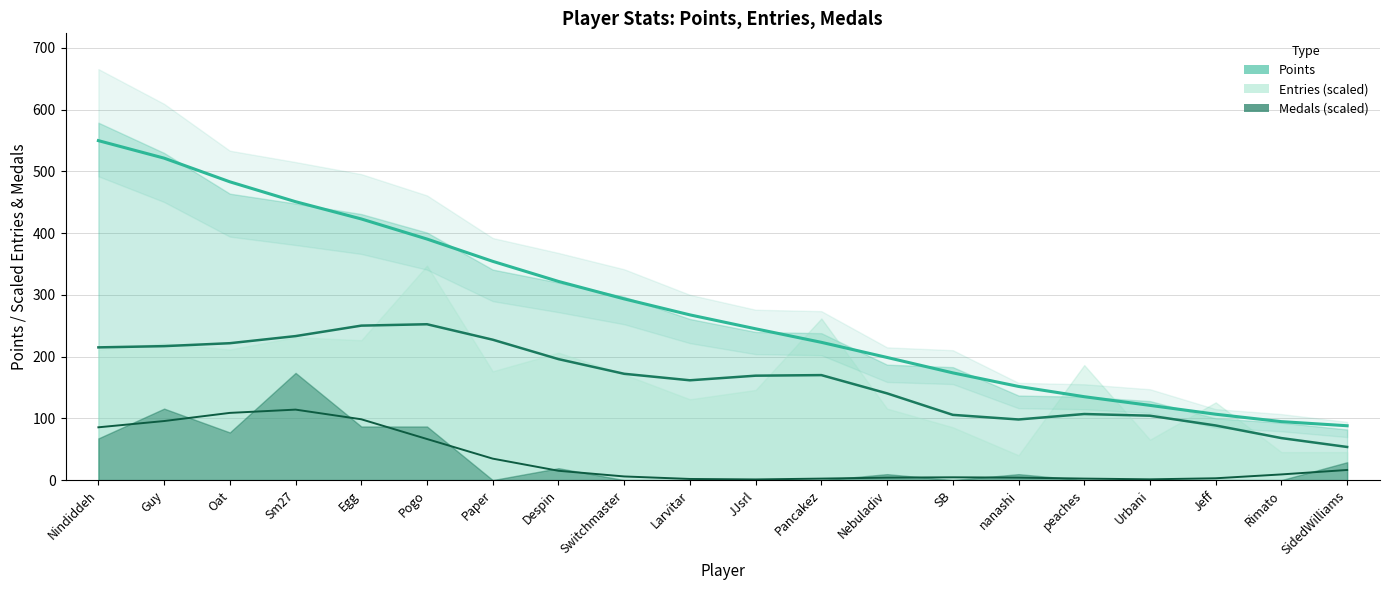

How many lines are shown in the chart?

3